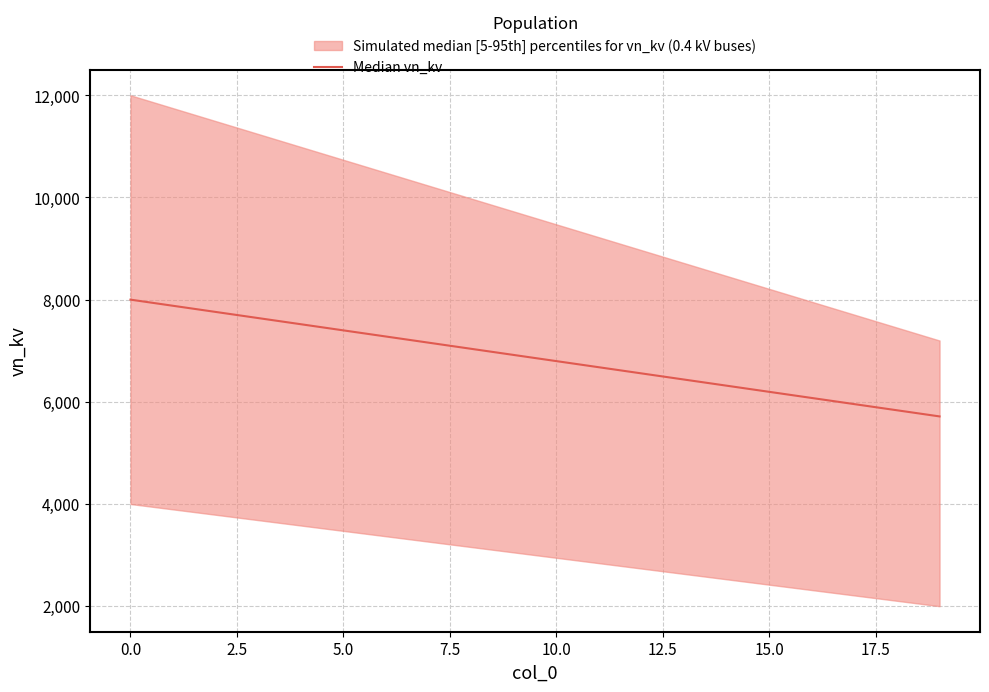

True or false: there are more than 0 points higher than both neighbors.

False